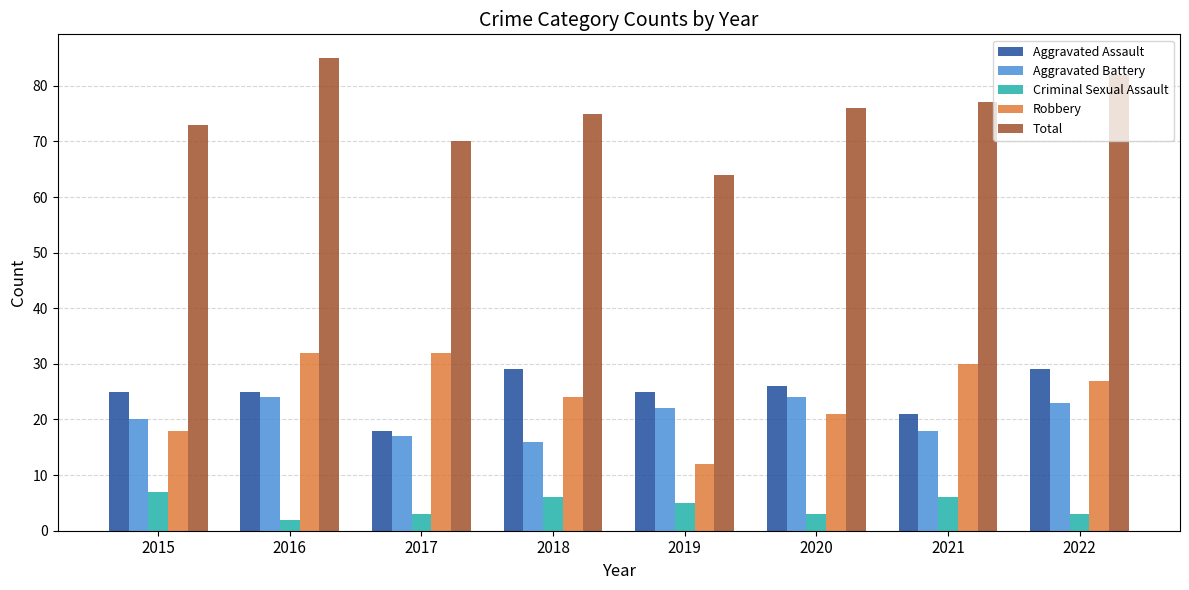

How many data points in Robbery are less than 27?

4